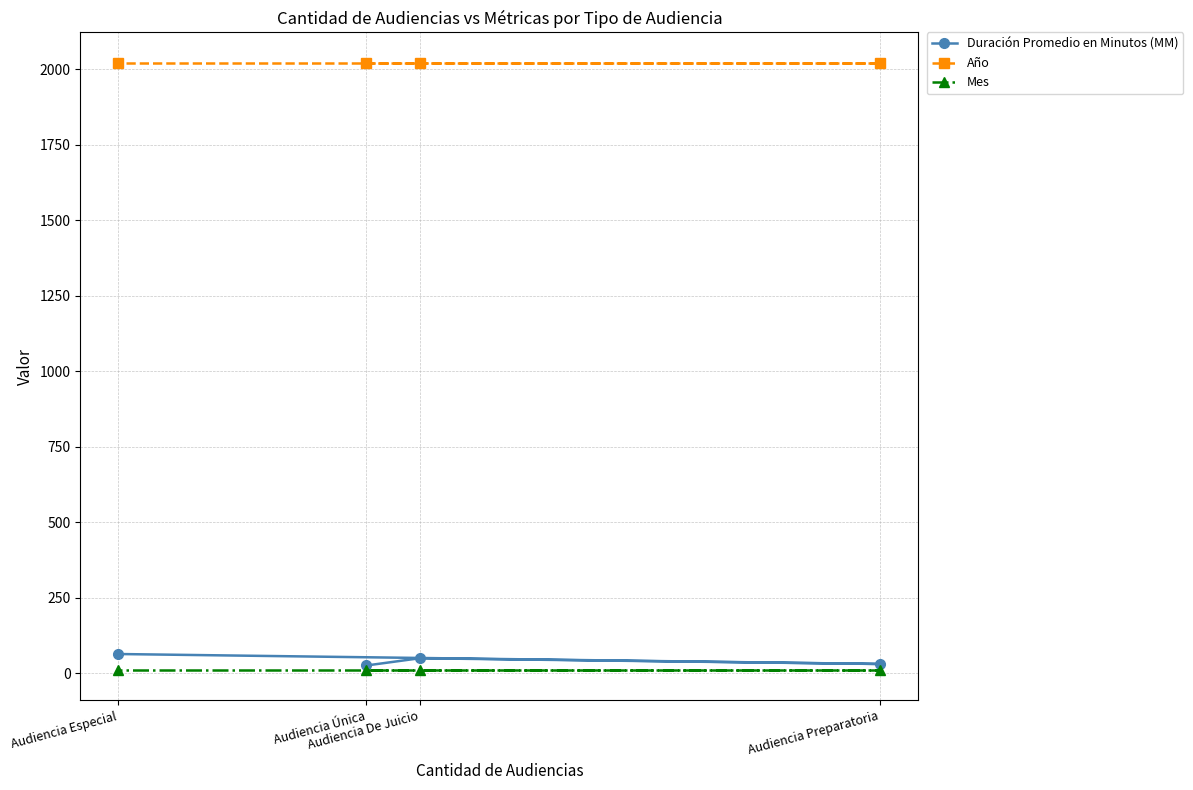

Does the chart have visible grid lines?

Yes